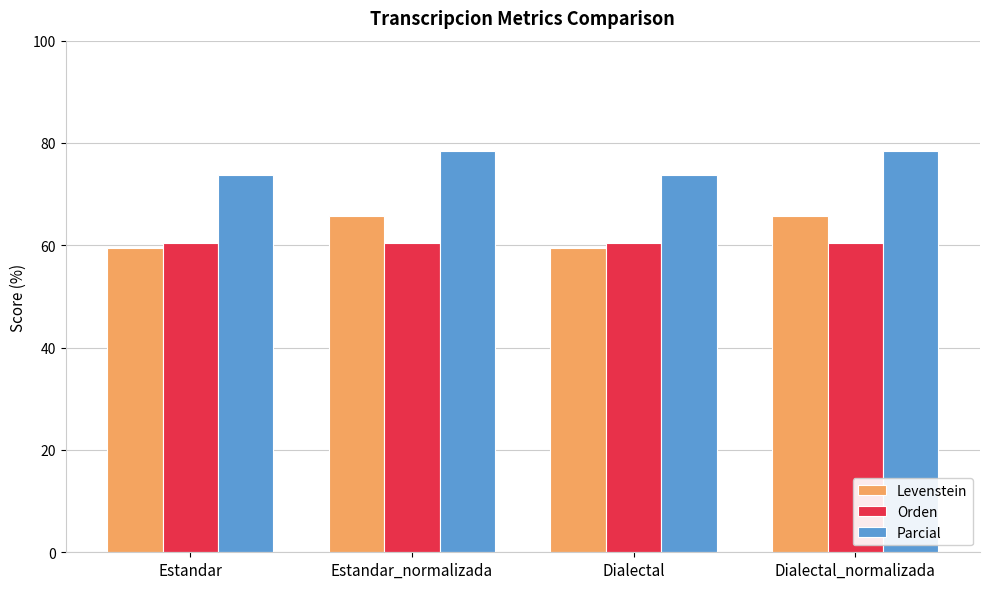

Are the bars grouped side by side (vs. stacked)?

Yes